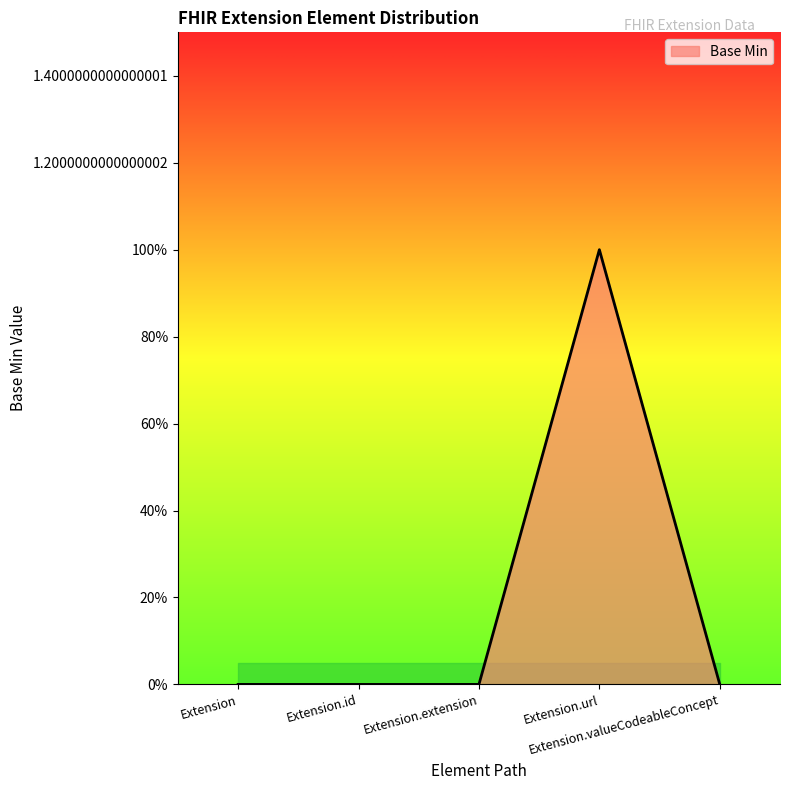

Does the chart have visible grid lines?

No